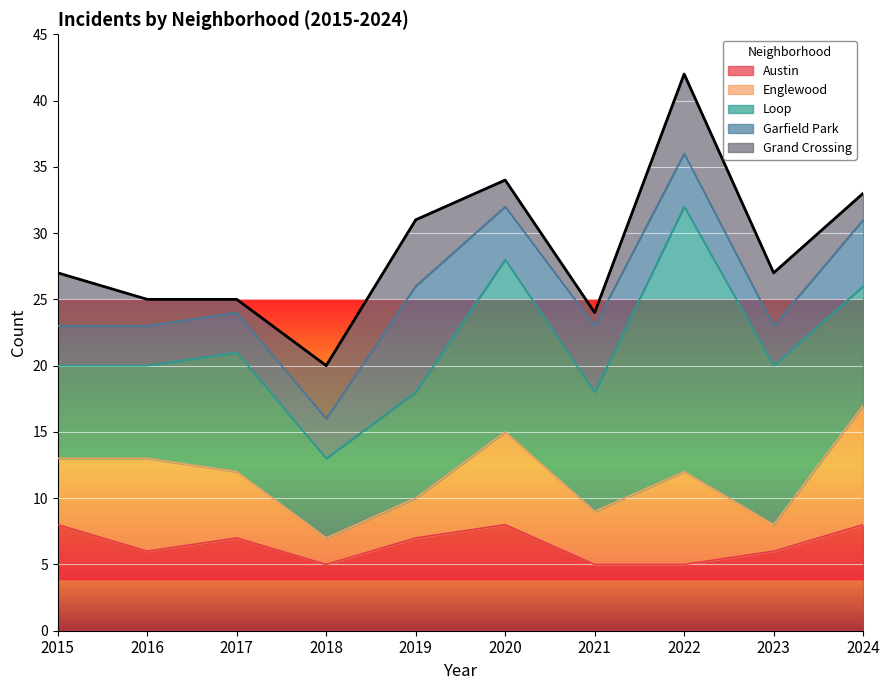

Between 2021 and 2024, which is larger?

2024